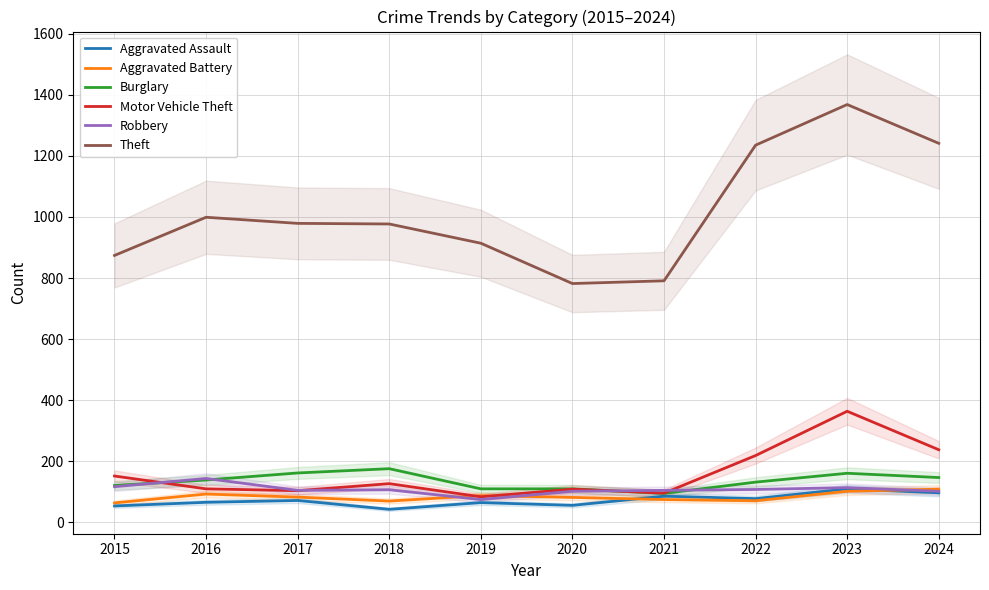

Rank the series at 2017 from highest to lowest value.

Theft, Burglary, Robbery, Motor Vehicle Theft, Aggravated Battery, Aggravated Assault